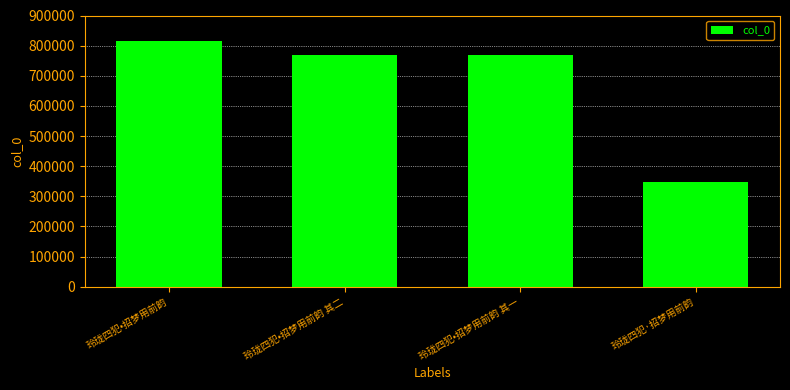

Is it true that the value at 玲珑四犯•招梦用前韵 is 816483?

True